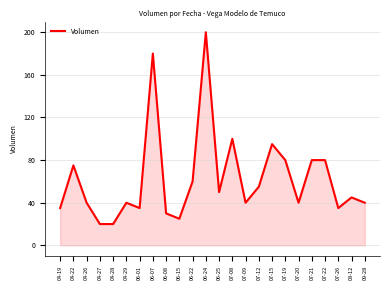

At which label is the value closest to 110?

07-08